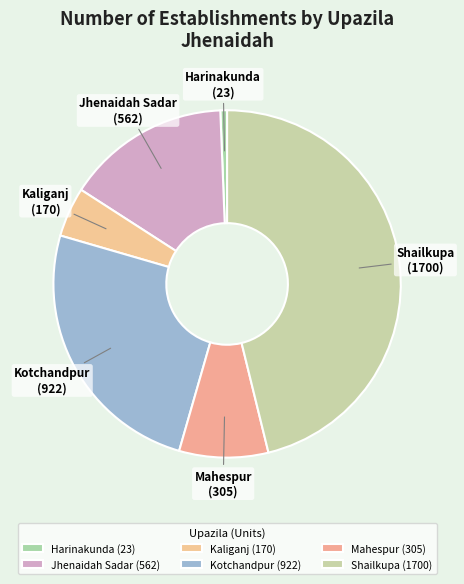

Between Harinakunda and Jhenaidah Sadar, which is larger?

Jhenaidah Sadar